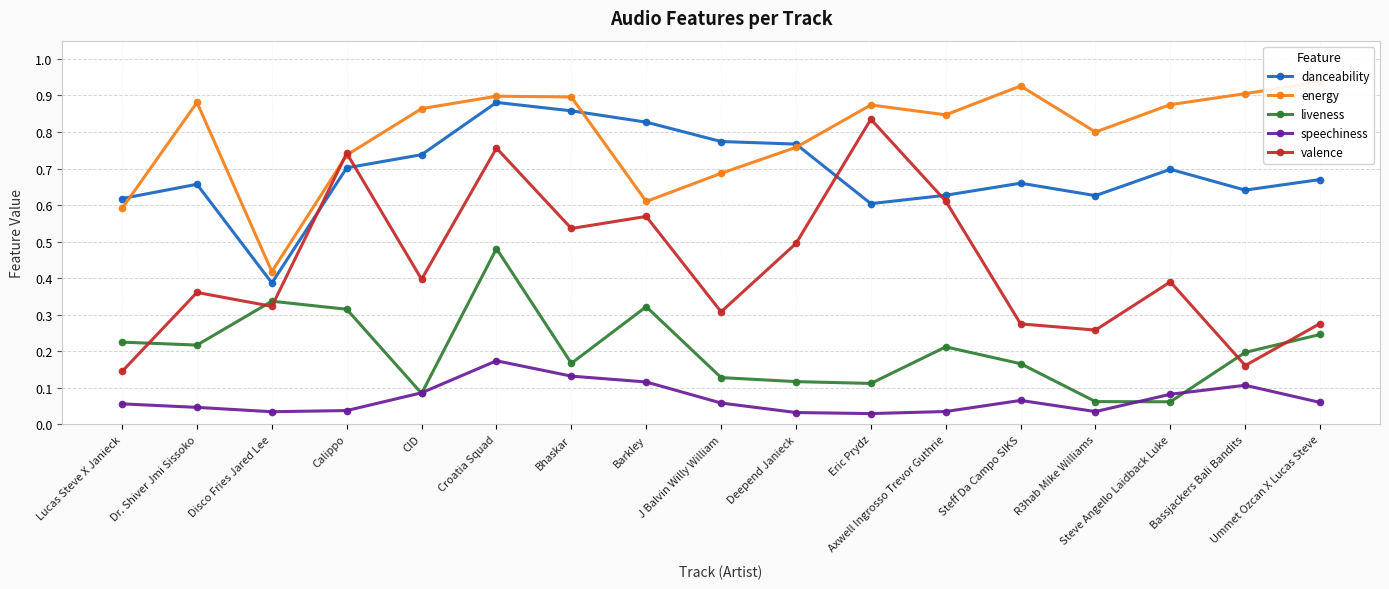

Rank the series at Bhaskar from lowest to highest value.

speechiness, liveness, valence, danceability, energy